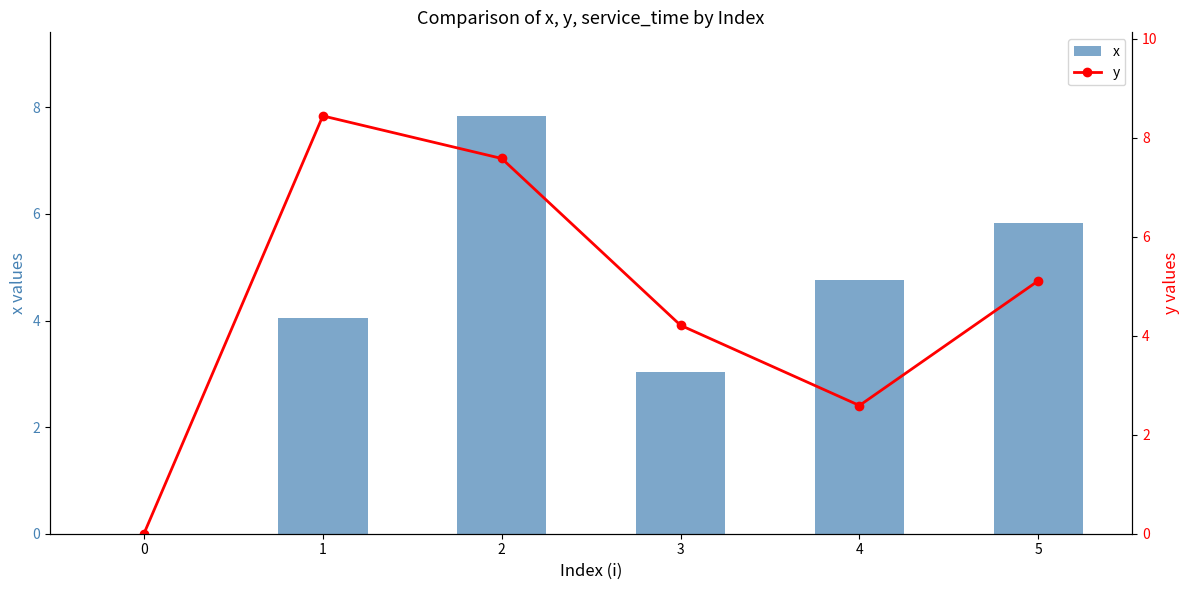

List the series in order of their peak value, highest first.

y, x